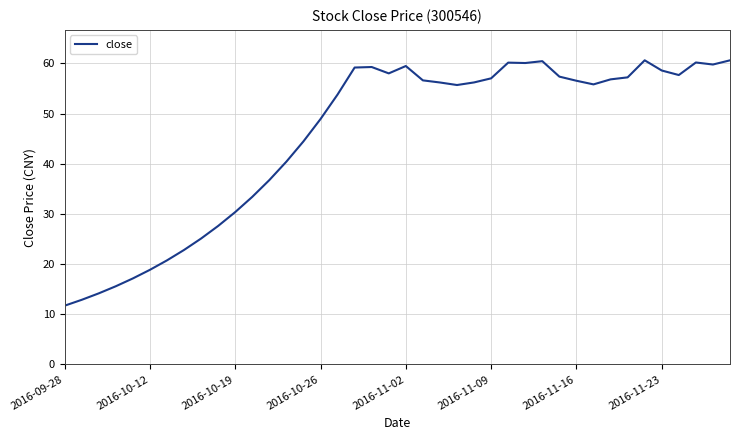

What is the minimum value shown in the chart?

11.7